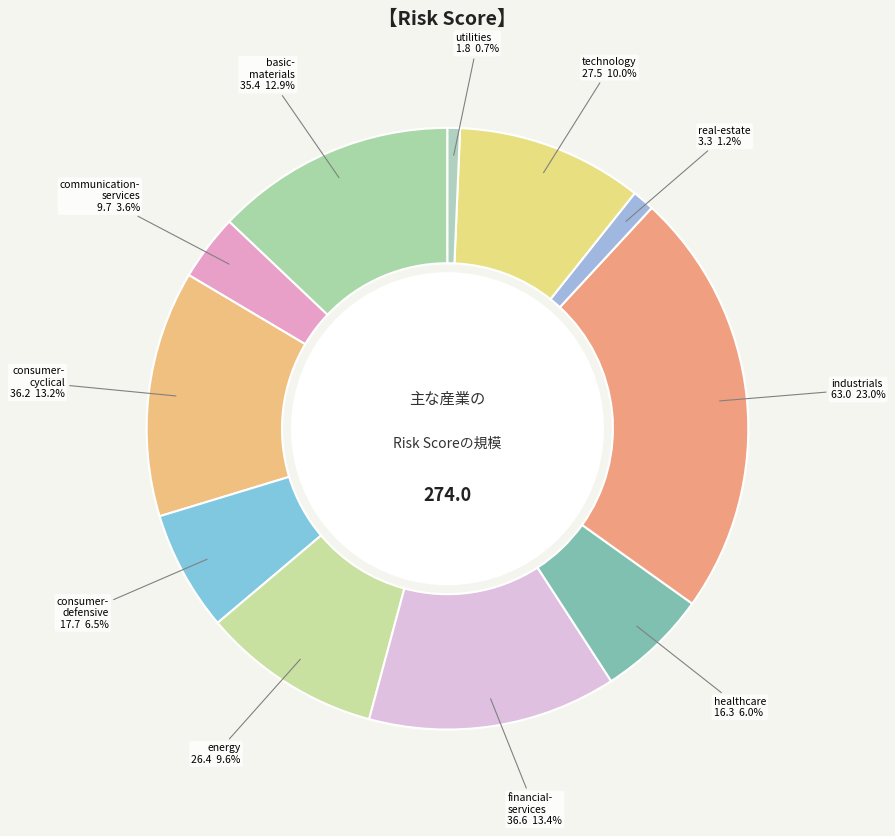

How many slices are in this pie chart?

11